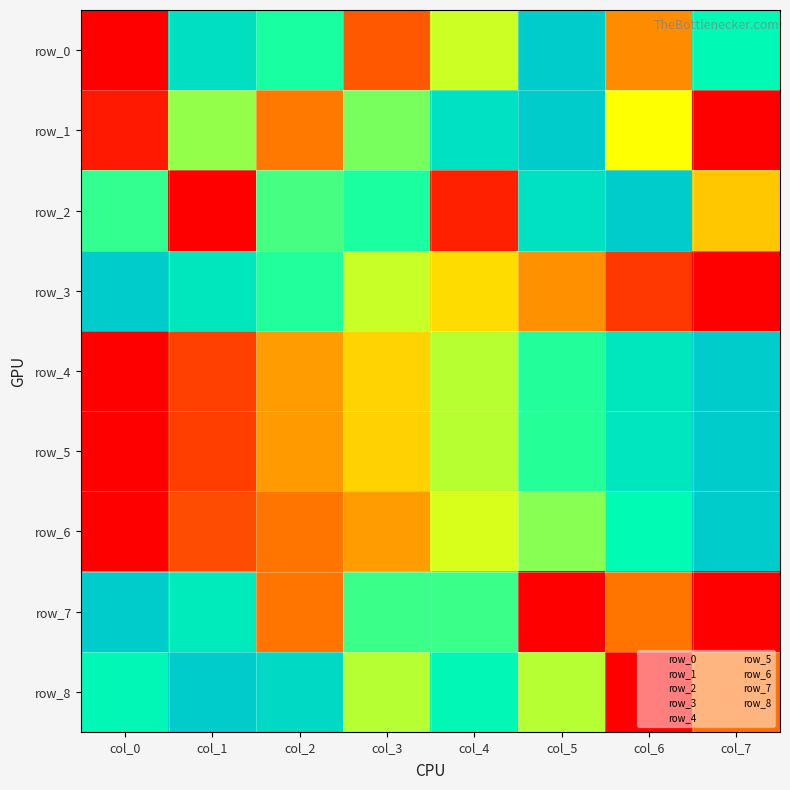

What is the spread (max minus min) of values at col_5?

1.0